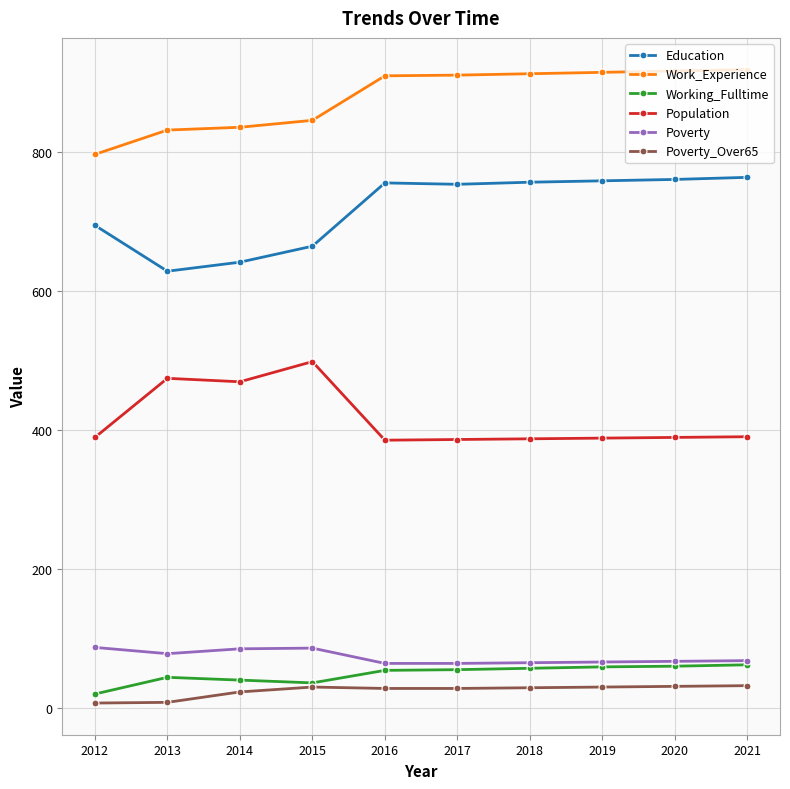

What is the spread (max minus min) of values at 2018?

883